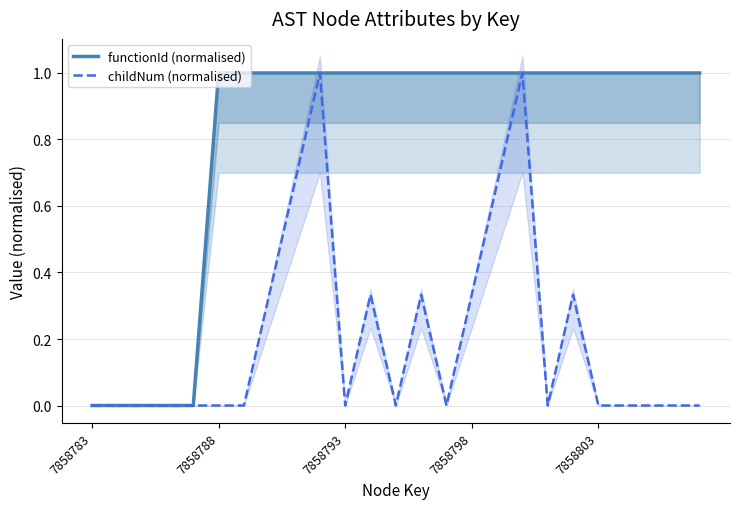

What is the difference between the second highest and minimum values in the functionId (normalised) series?

1.0